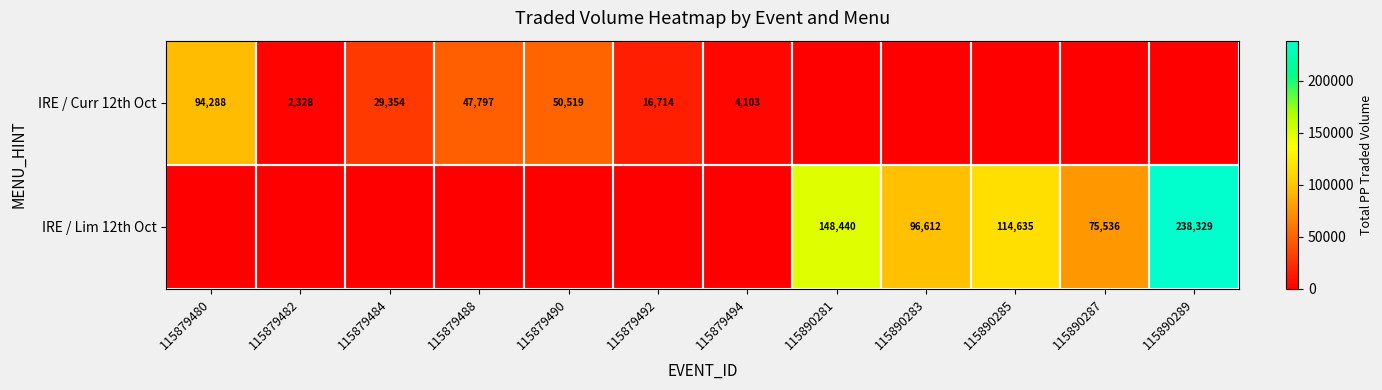

The value of IRE / Lim 12th Oct at 115890287 is 33514. True or false?

False